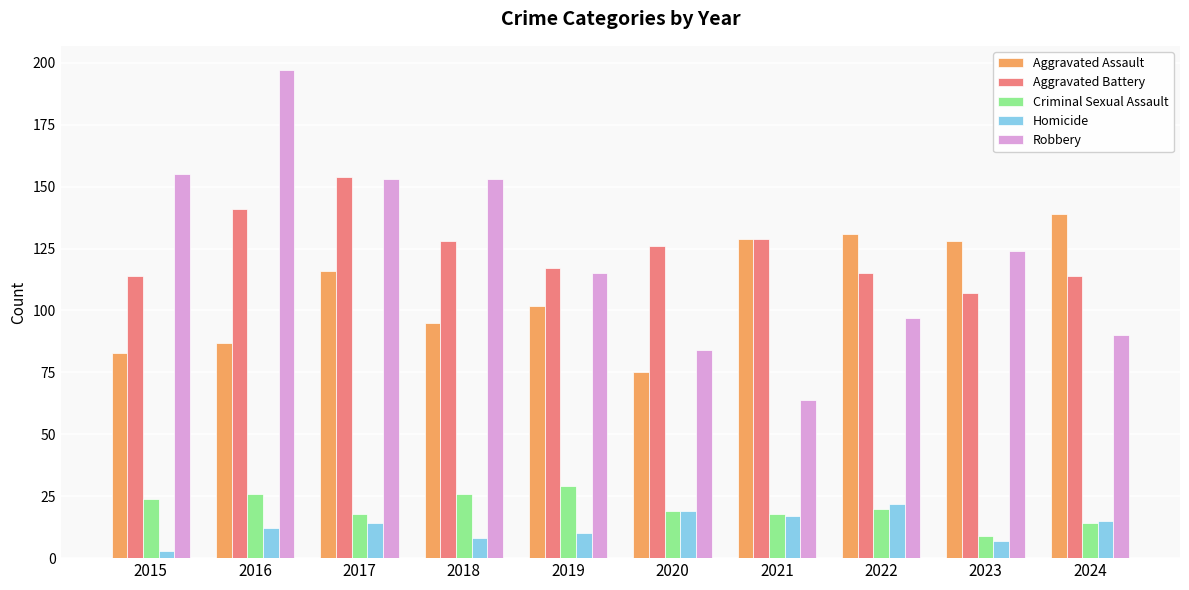

How many distinct data groups are displayed?

5